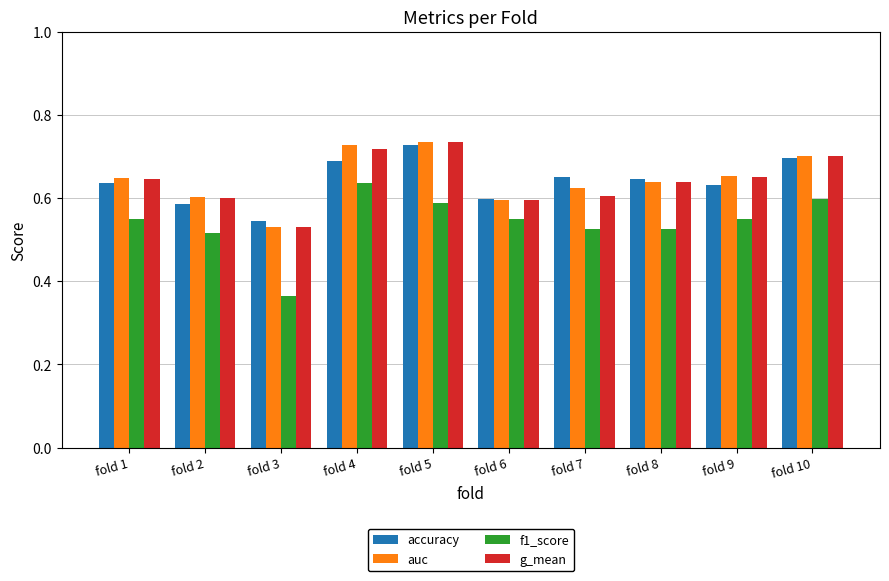

The value of auc at fold 5 is 0.7. True or false?

True